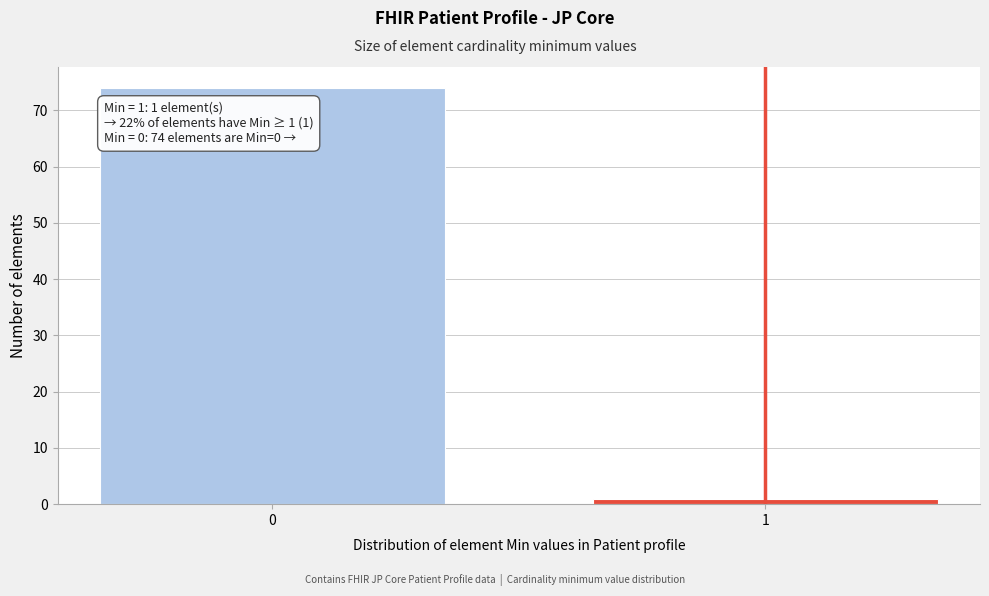

Reading right to left, list all the values displayed in this chart.

1	74